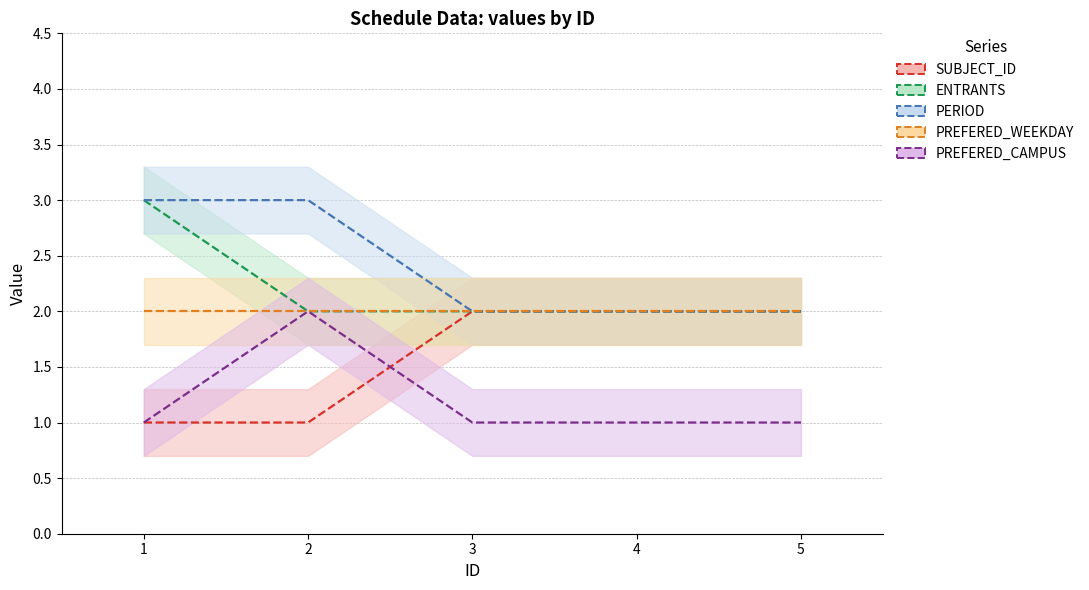

How many lines are shown in the chart?

5